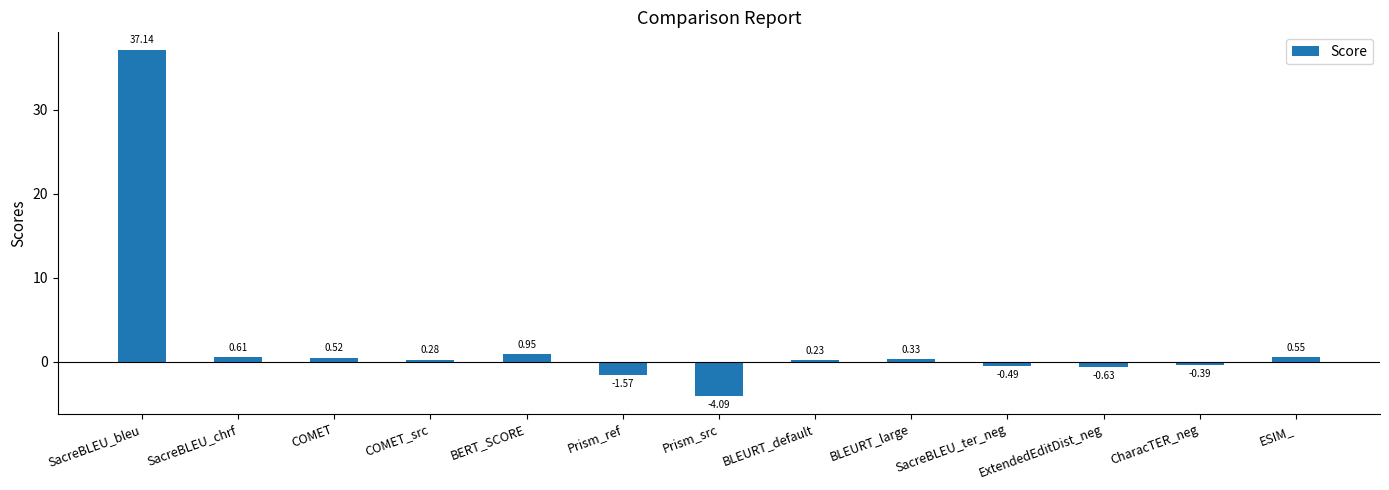

At which label is the value closest to 16?

BERT_SCORE